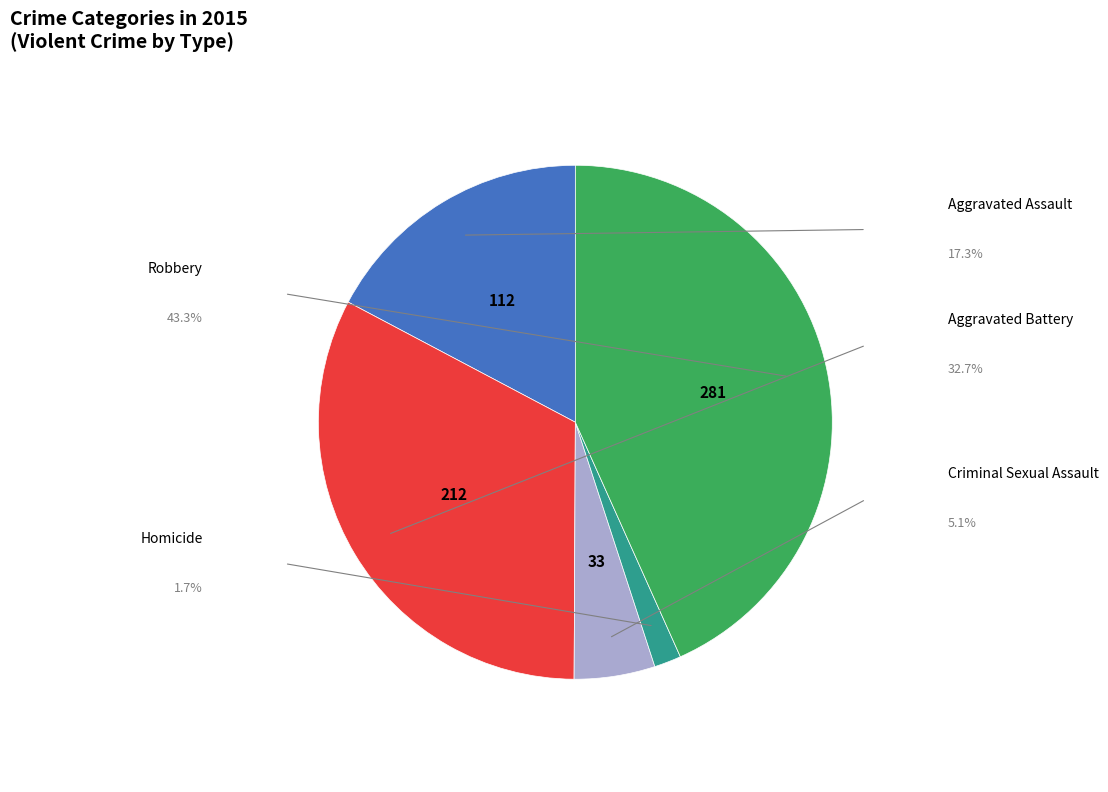

Count the number of slices in the pie.

5